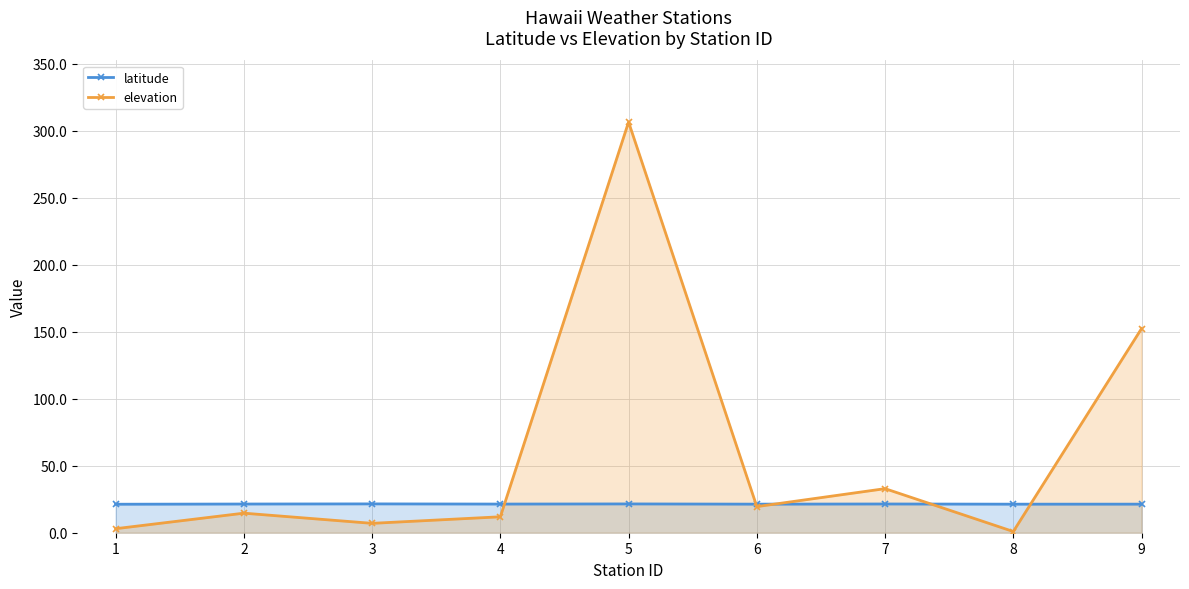

What is the difference between the second highest and minimum values in the elevation series?

151.5